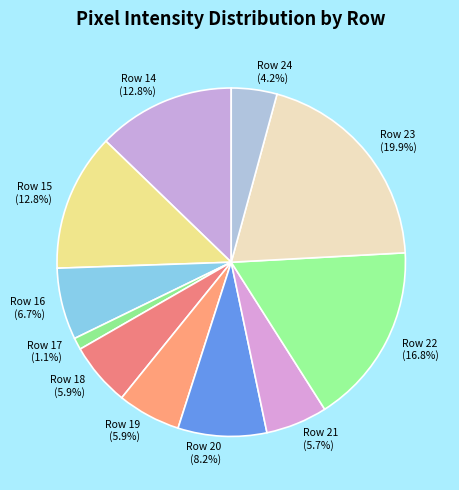

To the nearest percent, what percentage of the pie is Row 15?

13%